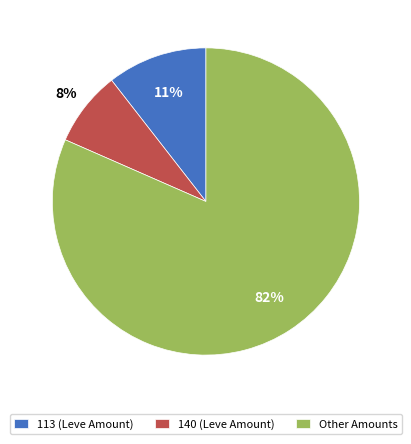

Which category has the smallest portion of the pie?

140 (Leve Amount)